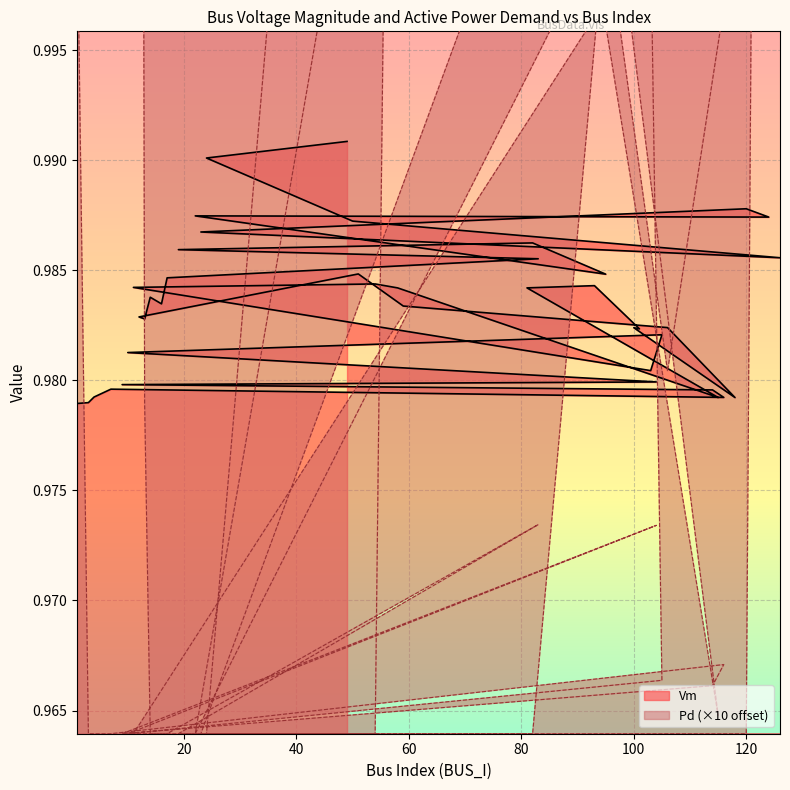

What is the difference between the second highest and minimum values in the Pd series?

0.1